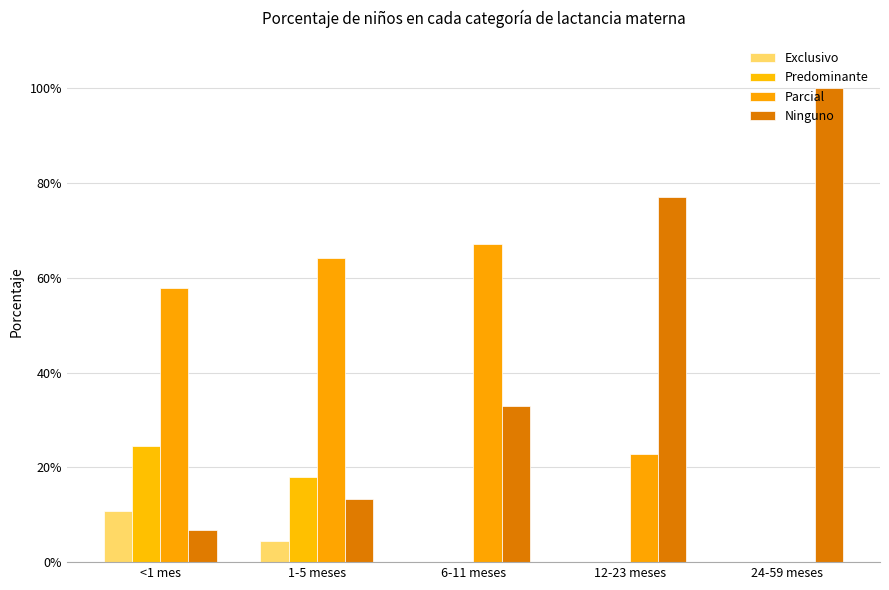

What is the difference between the maximum and minimum values in the Exclusivo series?

0.1